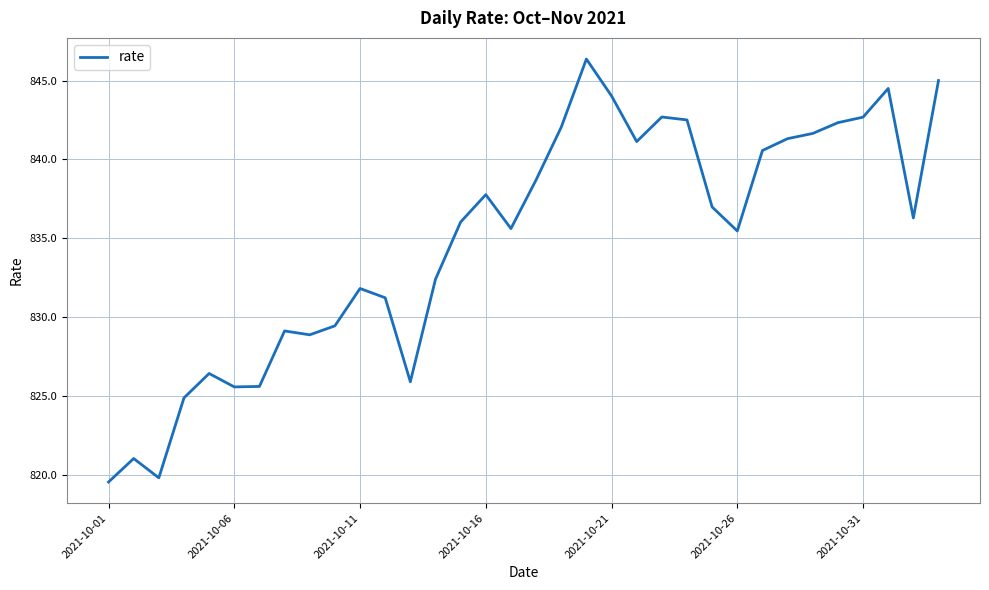

What is the difference between the maximum and second lowest values?

26.6